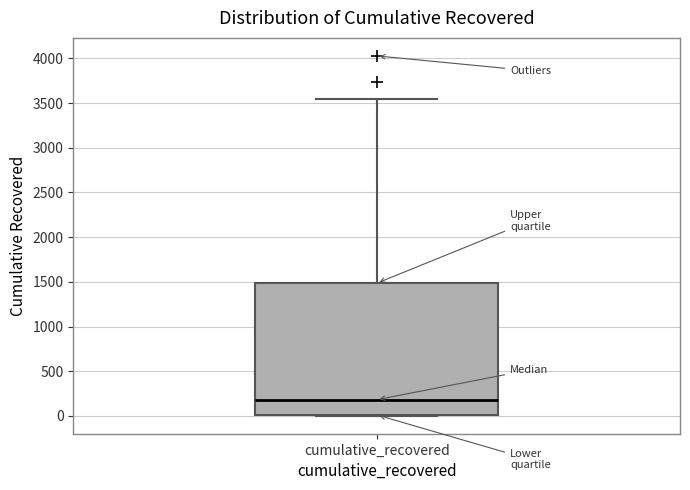

Where is the lower edge of the box for cumulative_recovered on the y-axis? The values are not printed on the chart, so give them approximately, as read against the axis.

0